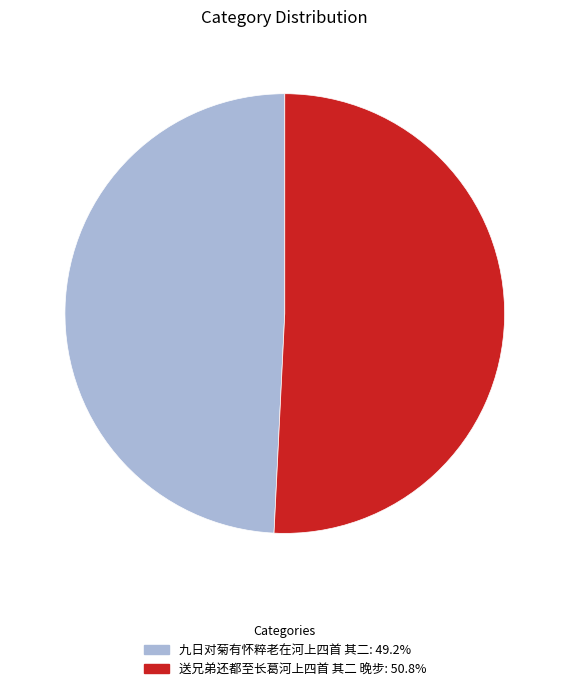

Between 九日对菊有怀粹老在河上四首 其二 and 送兄弟还都至长葛河上四首 其二 晚步, which is larger?

送兄弟还都至长葛河上四首 其二 晚步